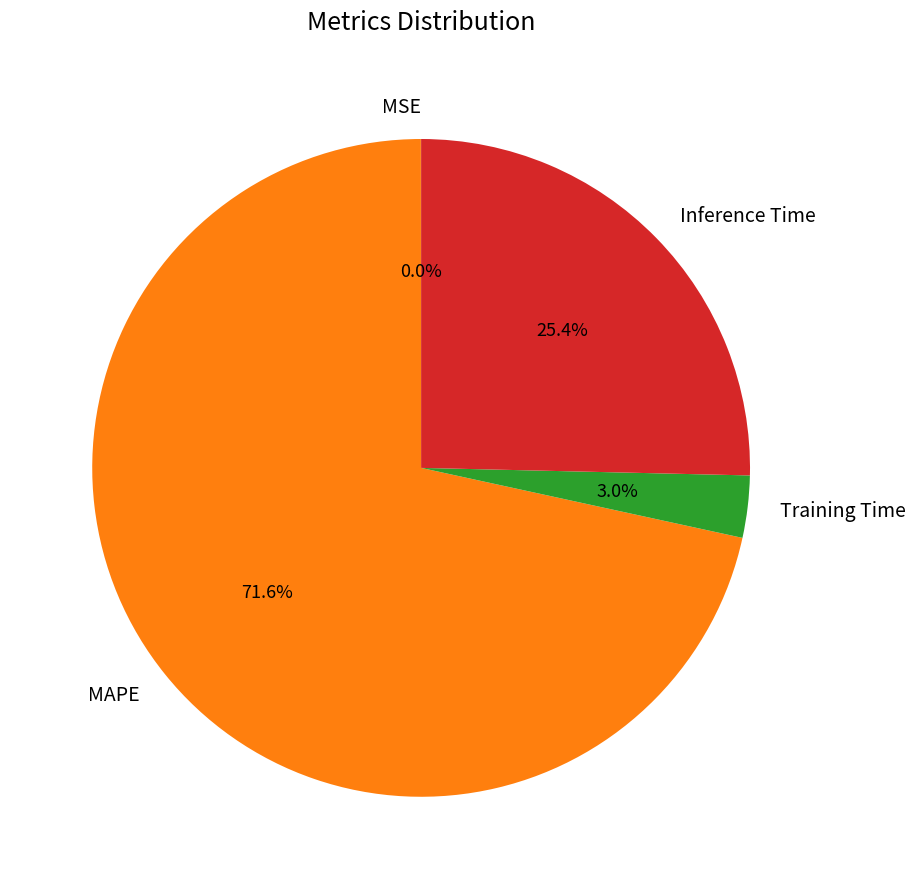

Between MAPE and Training Time, which is larger?

MAPE